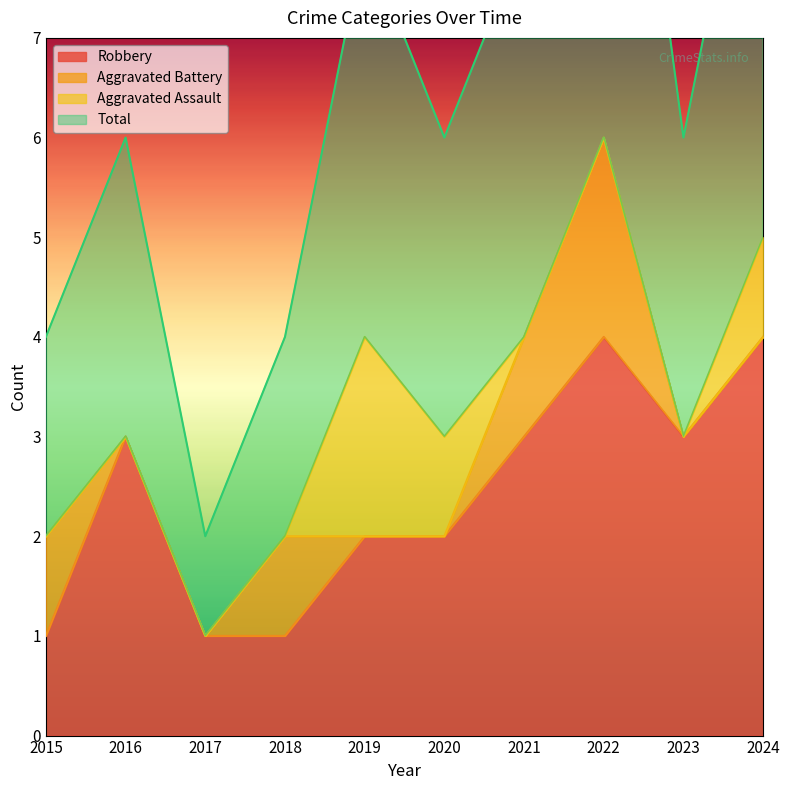

True or false: Robbery has a value of 1 at 2016.

False